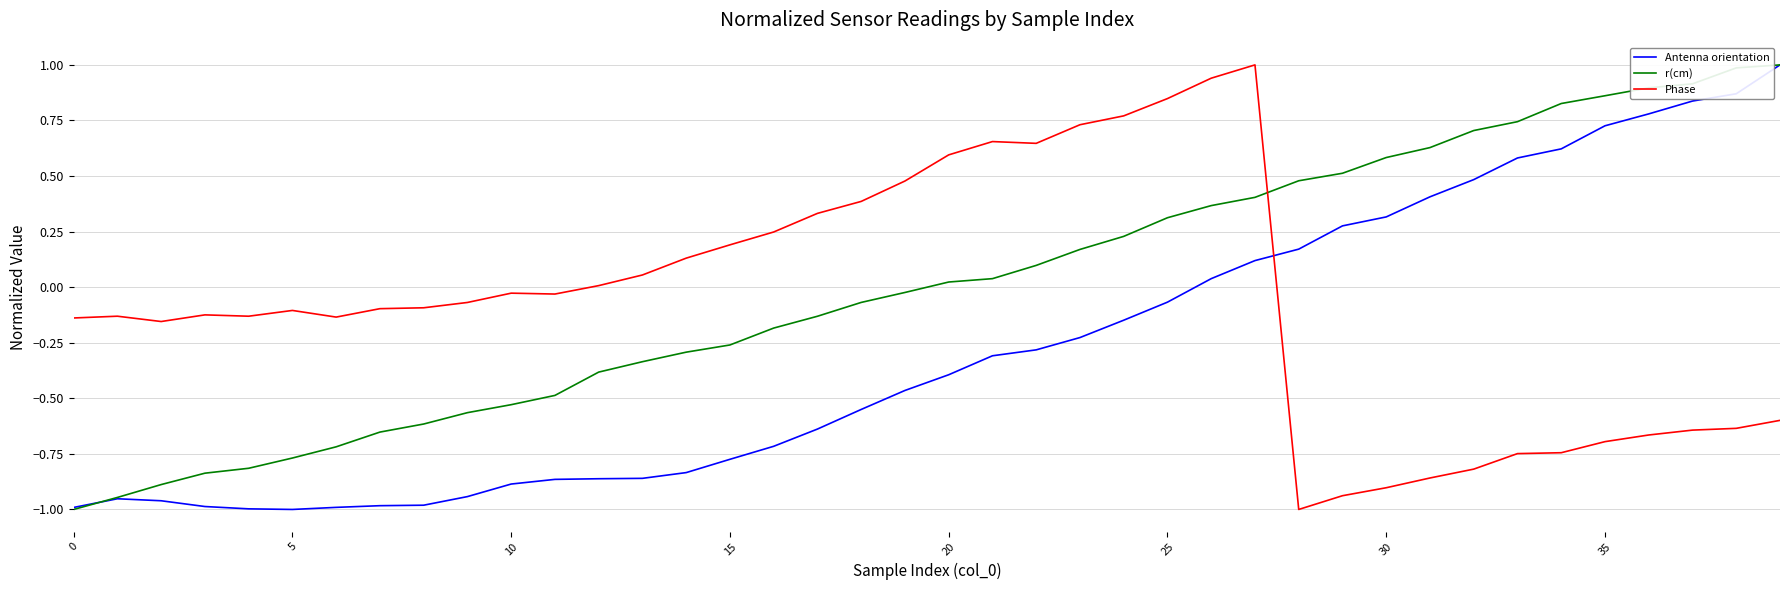

What is the maximum value for Antenna orientation?

1.0